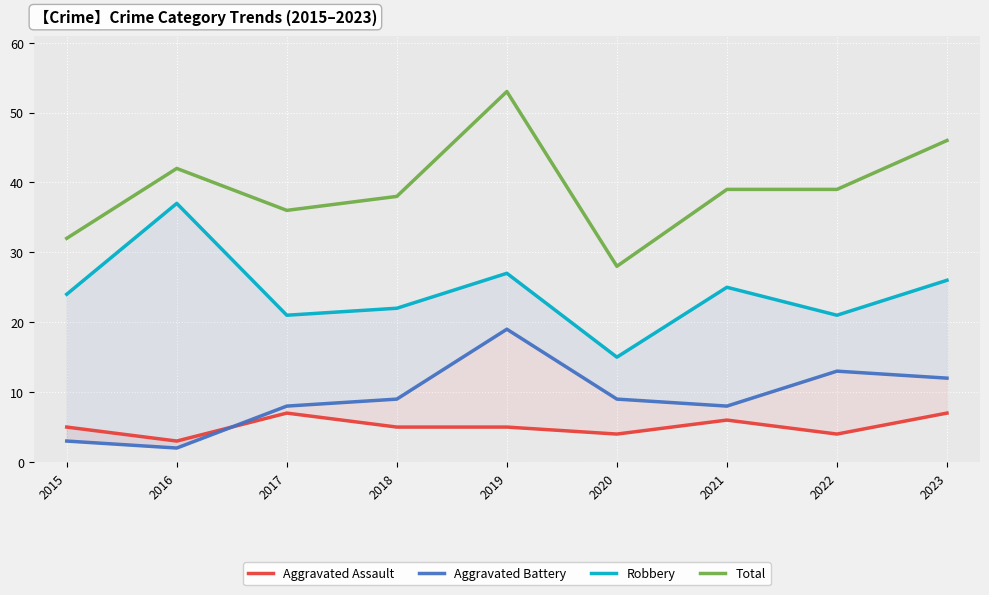

Reading right to left, what are all the values shown in this chart?

Aggravated Assault: 2023=7	2022=4	2021=6	2020=4	2019=5	2018=5	2017=7	2016=3	2015=5
Aggravated Battery: 2023=12	2022=13	2021=8	2020=9	2019=19	2018=9	2017=8	2016=2	2015=3
Robbery: 2023=26	2022=21	2021=25	2020=15	2019=27	2018=22	2017=21	2016=37	2015=24
Total: 2023=46	2022=39	2021=39	2020=28	2019=53	2018=38	2017=36	2016=42	2015=32